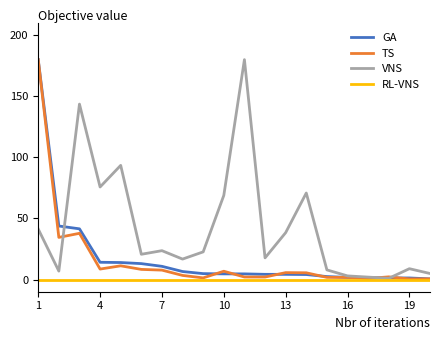

What is the greatest value displayed?

180.0